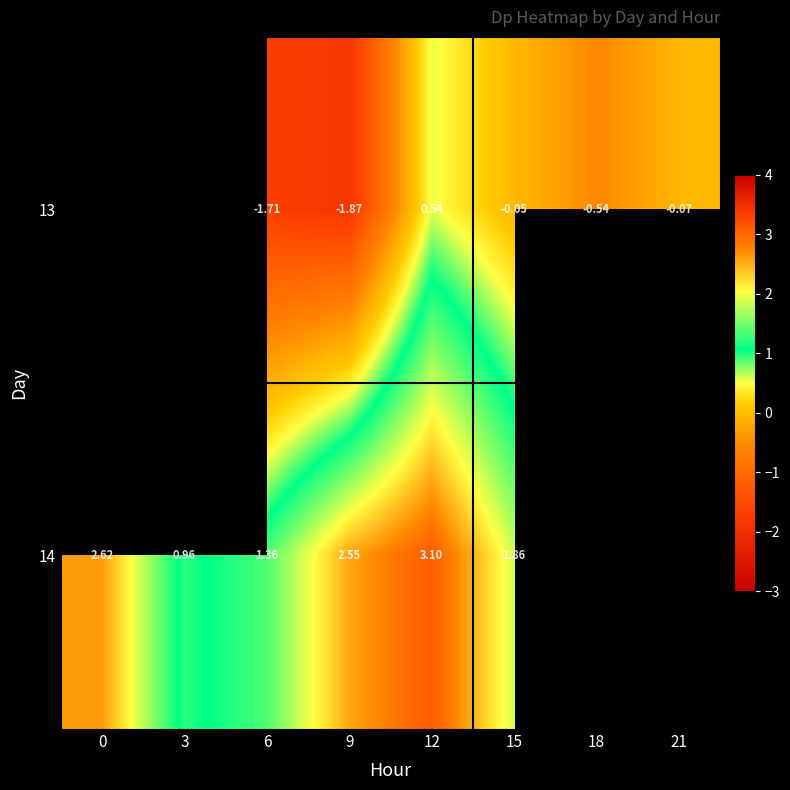

How many categories are shown in the chart?

8